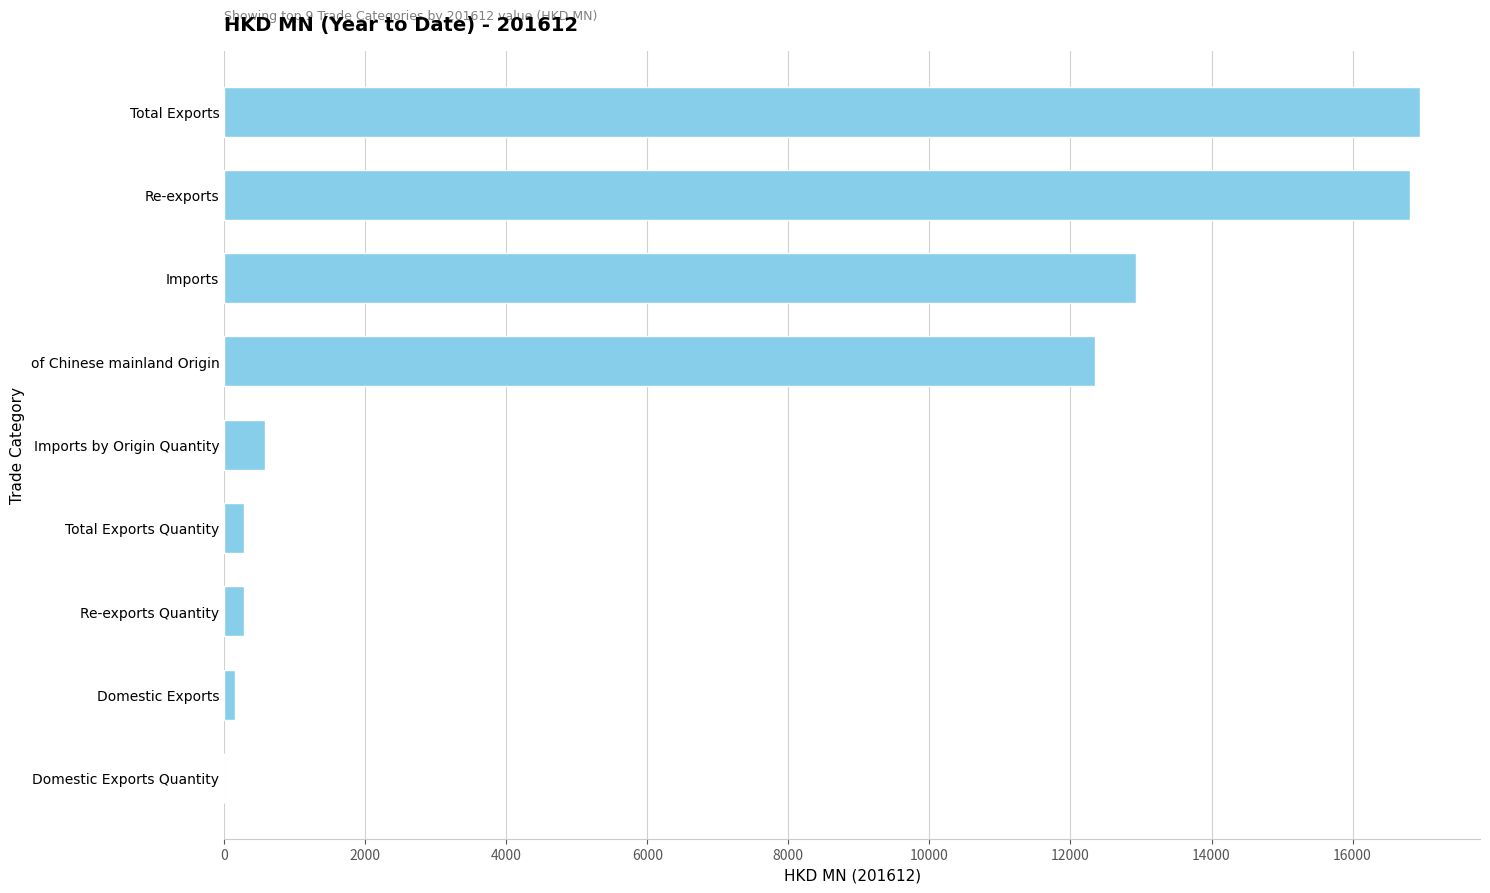

Count the number of values greater than 583.

5